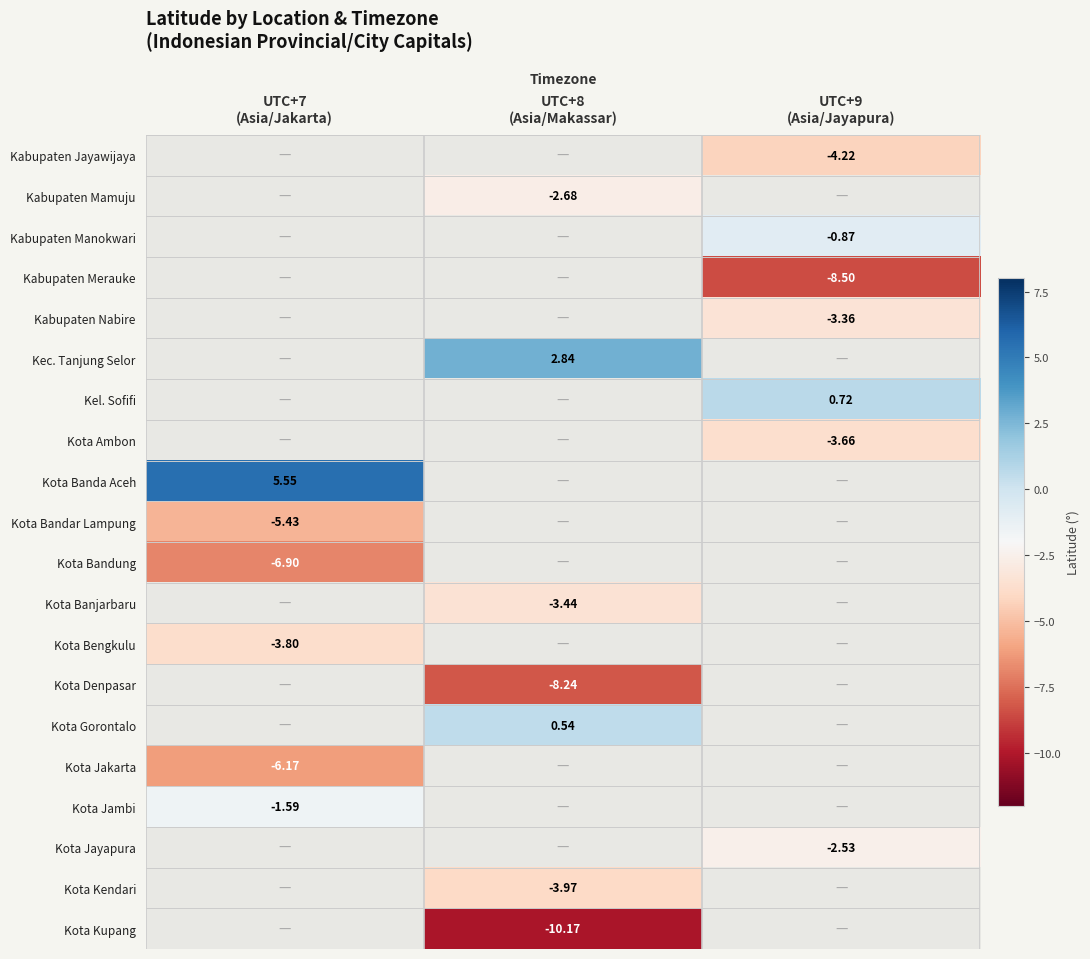

Is it true that Kota Kendari equals -1.3 at UTC+8 (Asia/Makassar)?

False